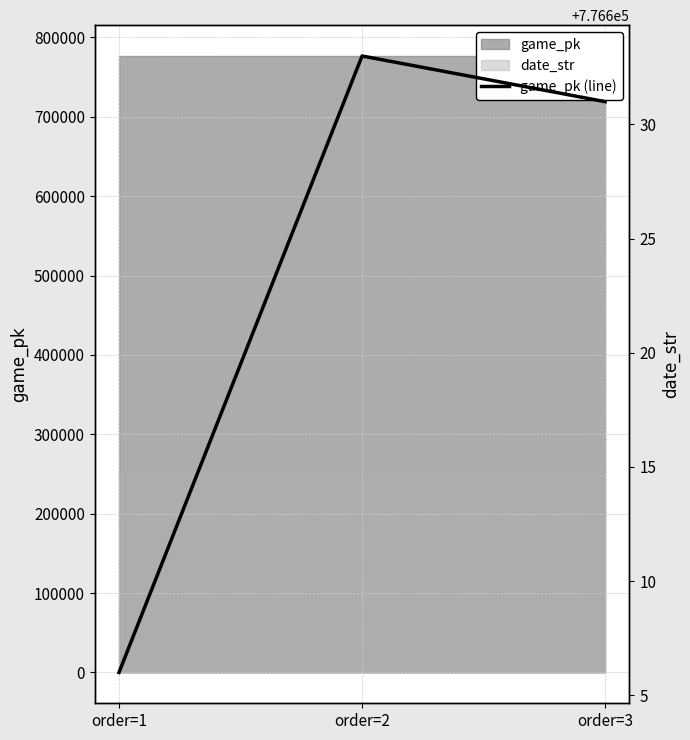

What is the smallest value displayed?

776606